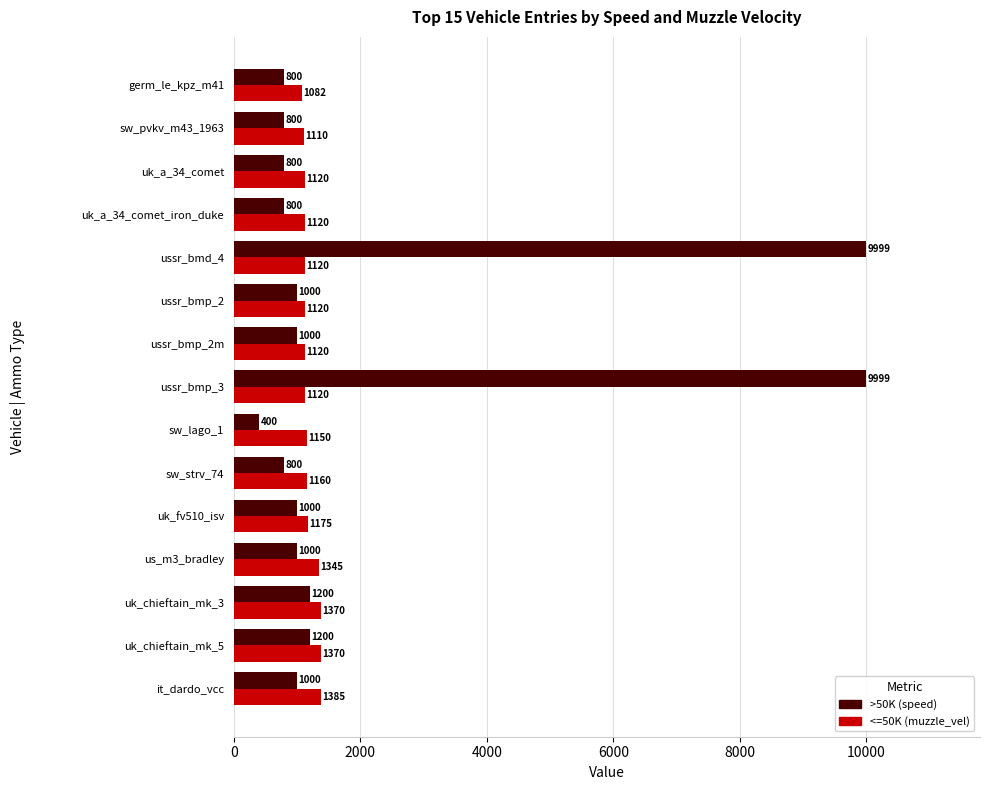

How many values in the >50K (speed) series are below 1000?

6